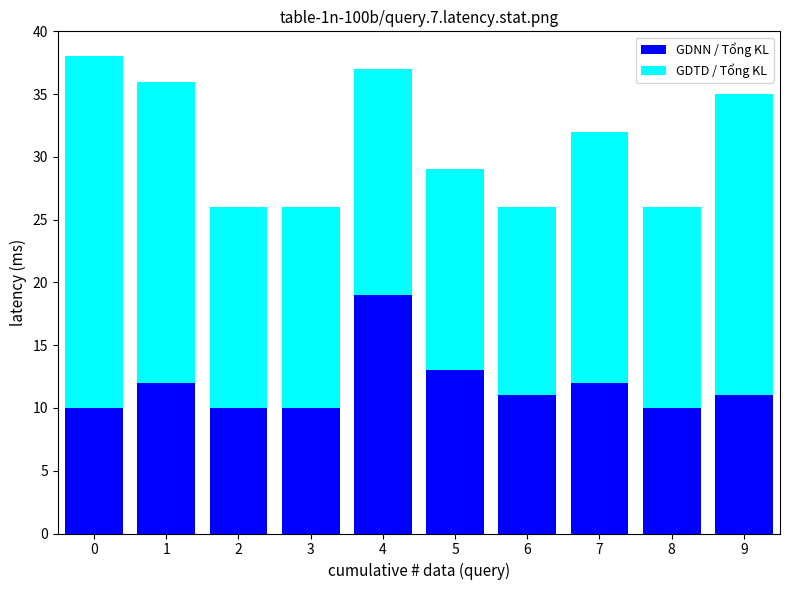

At which label is GDNN / Tổng KL closest to 14?

5